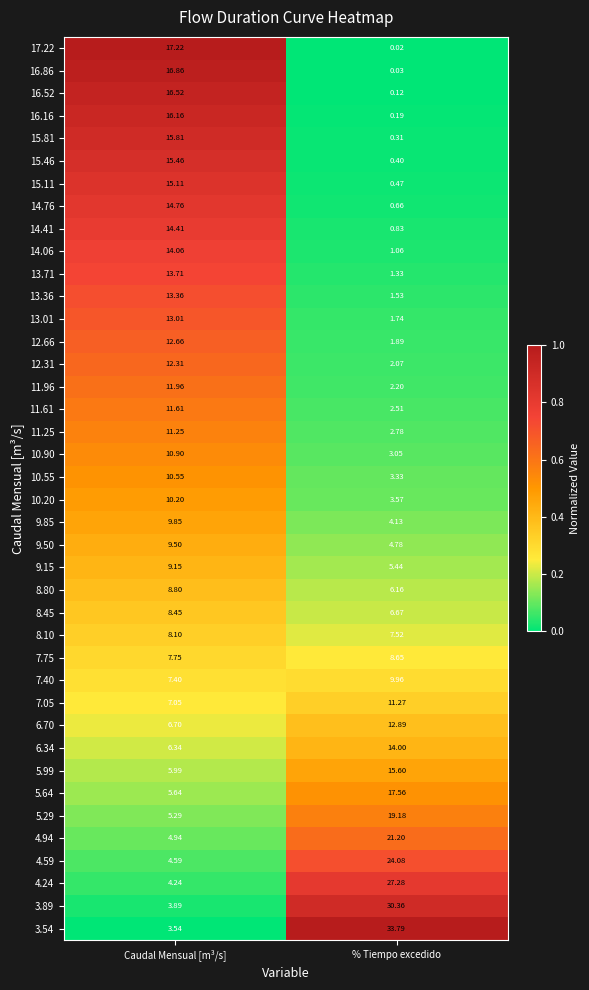

At which label does 8.10 reach its minimum?

% Tiempo excedido